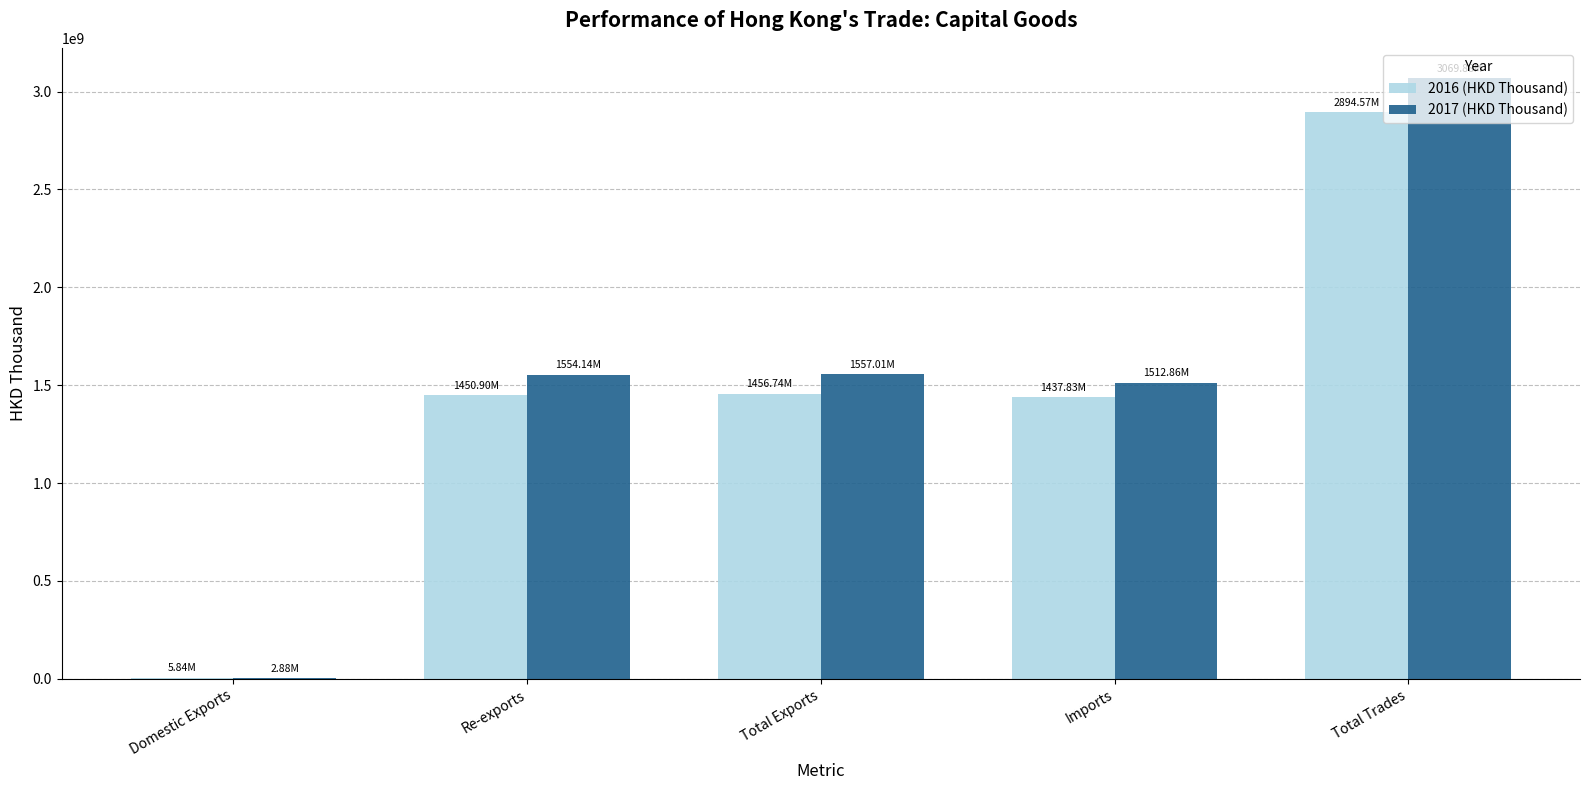

Does the chart contain stacked bars?

No